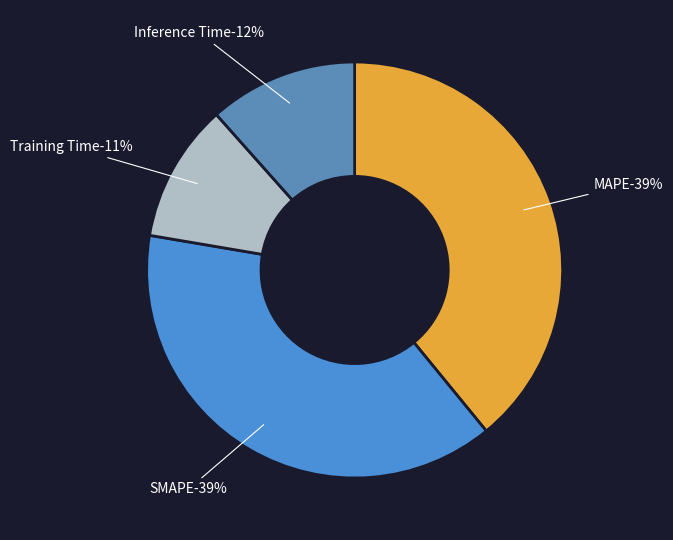

Count the number of slices in the pie.

4